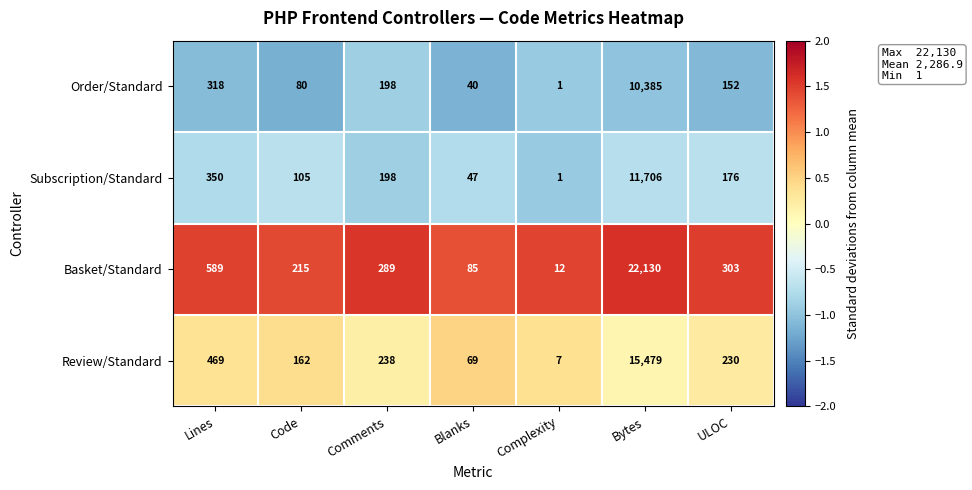

Which category has the highest value across all series?

Bytes